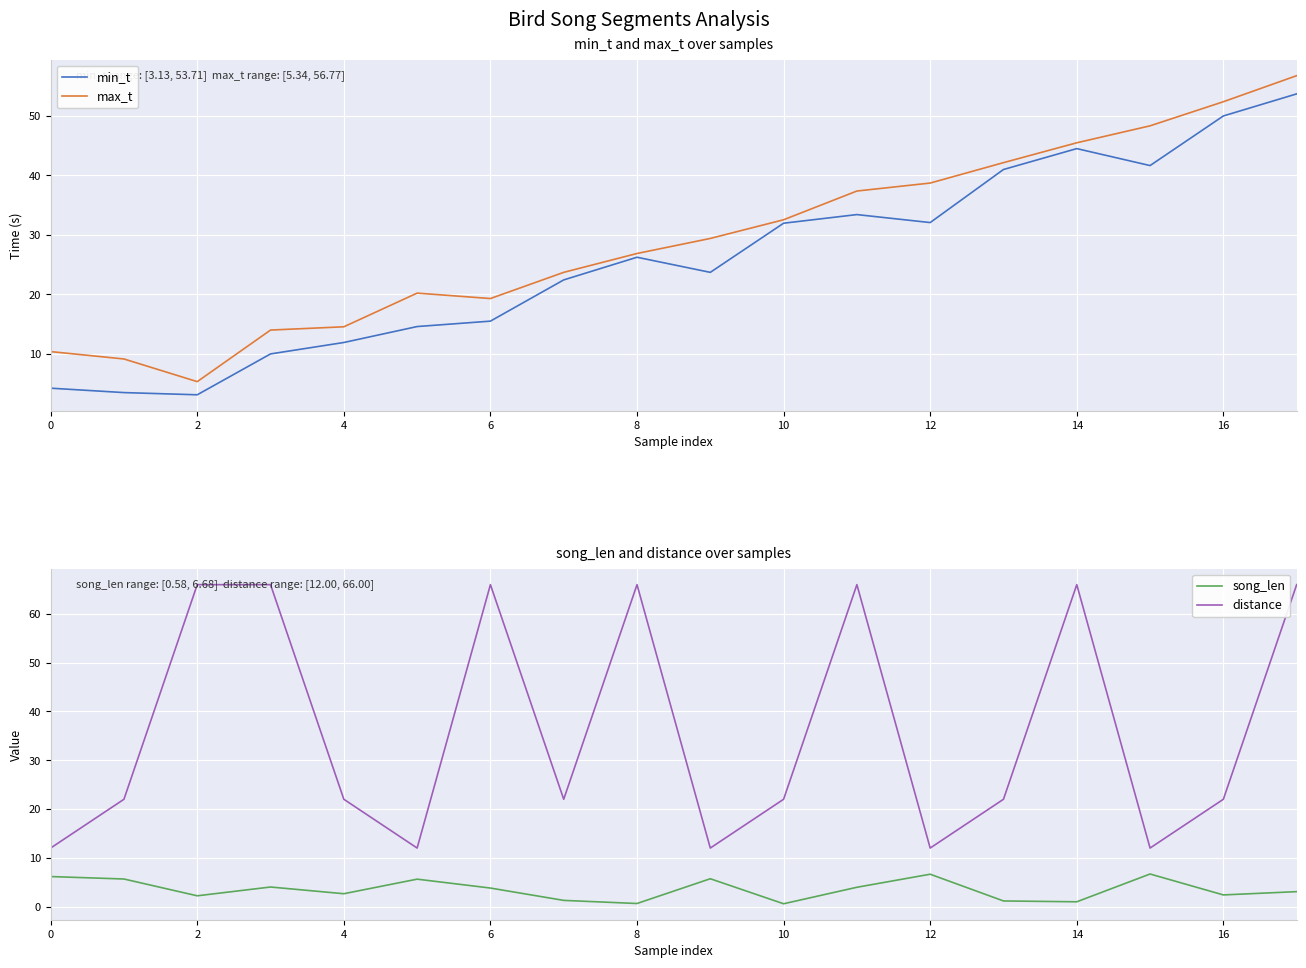

Count the number of data series in this chart.

4